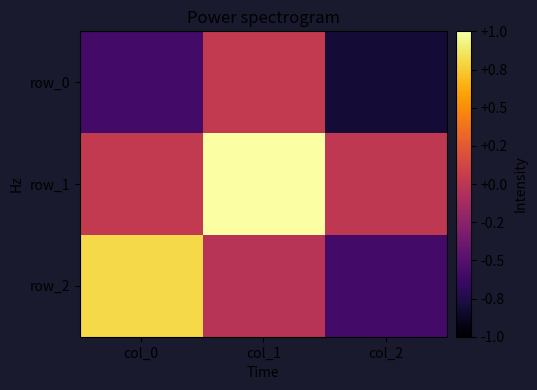

How many values in row_2 are above zero?

1